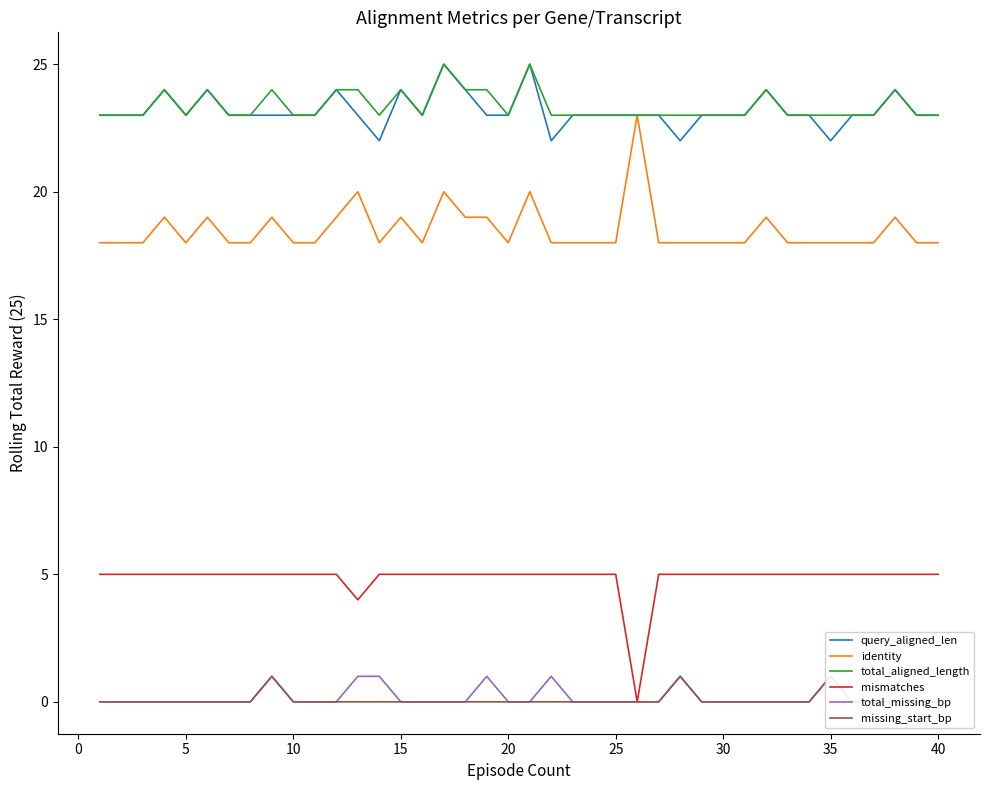

What is the value of the identity point at the 20th from the left?

18